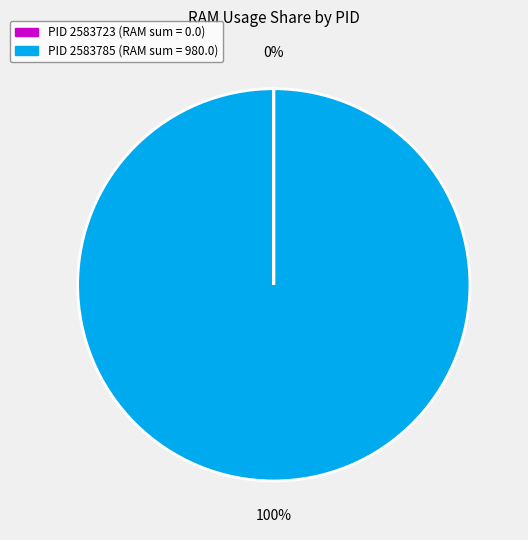

To the nearest percent, what is the average slice percentage?

50%